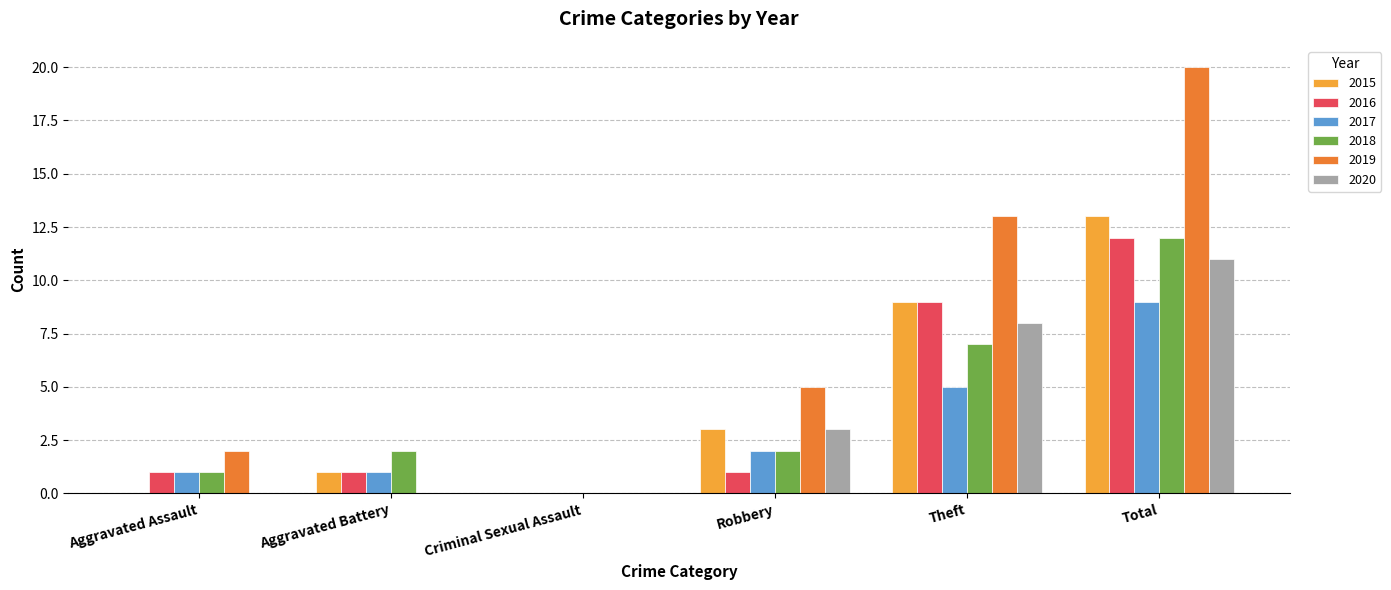

Which series has the largest total across all categories?

2019